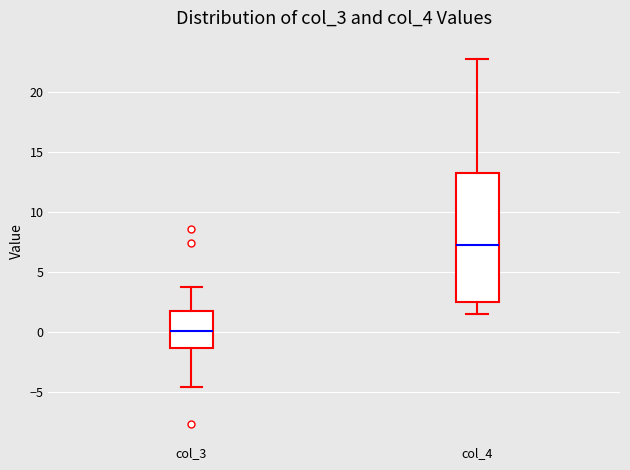

Reading left to right, transcribe this box plot: for each box, give where its median line is, the range the box spans, and where its two whiskers end, as read against the y-axis. The values are not printed on the chart, so give them approximately, as read against the axis.

col_3: median 0.0, box -1.5 to 2.0, whiskers -4.5 to 4.0
col_4: median 7.0, box 2.5 to 13.5, whiskers 1.5 to 23.0